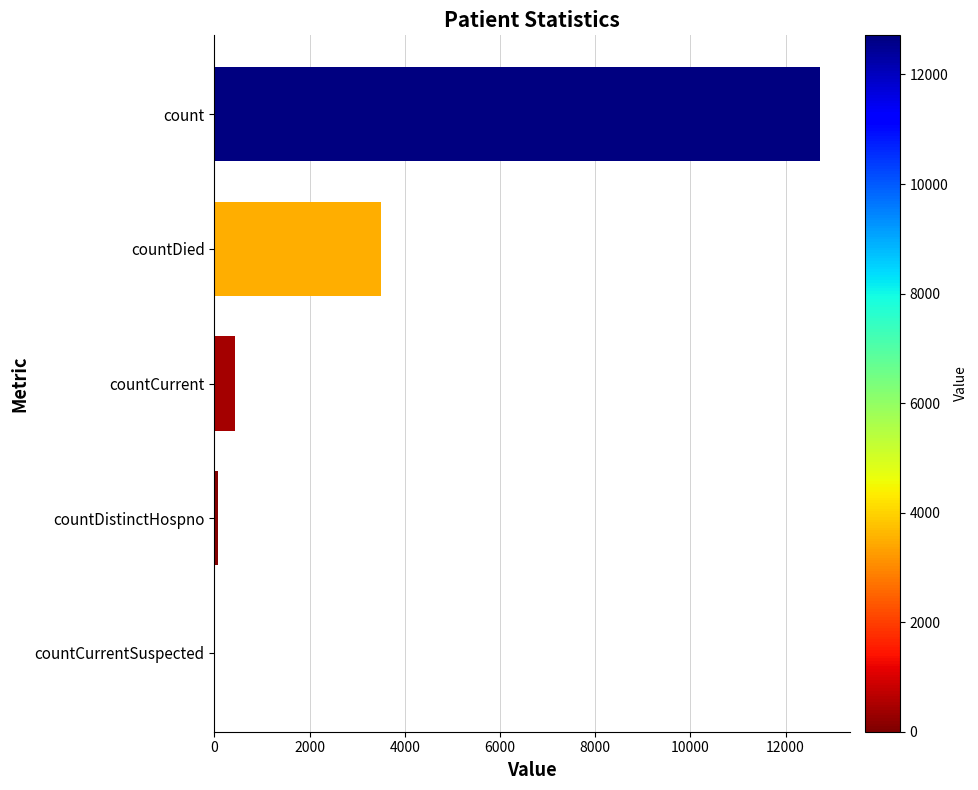

Is it true that the value at countCurrentSuspected is 0?

True